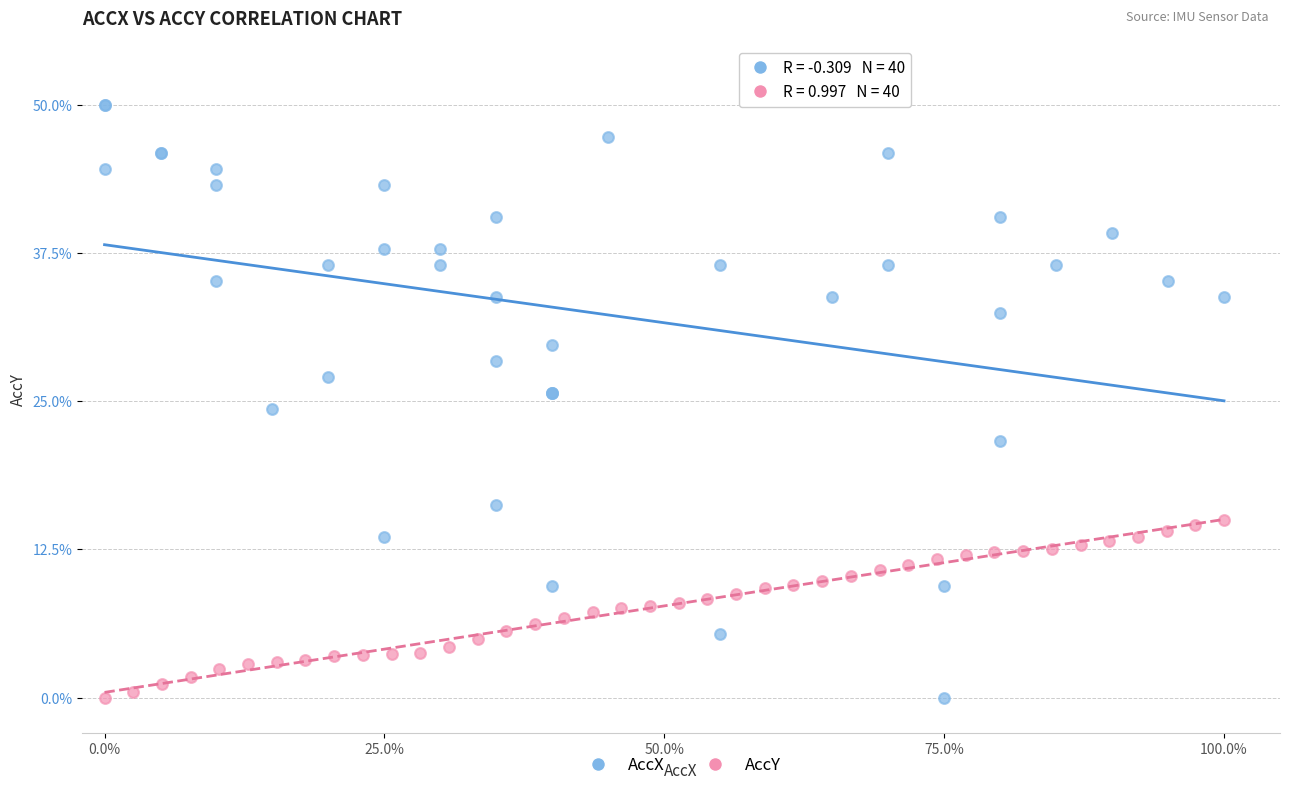

Which series has the largest Y range (max minus min)?

AccX